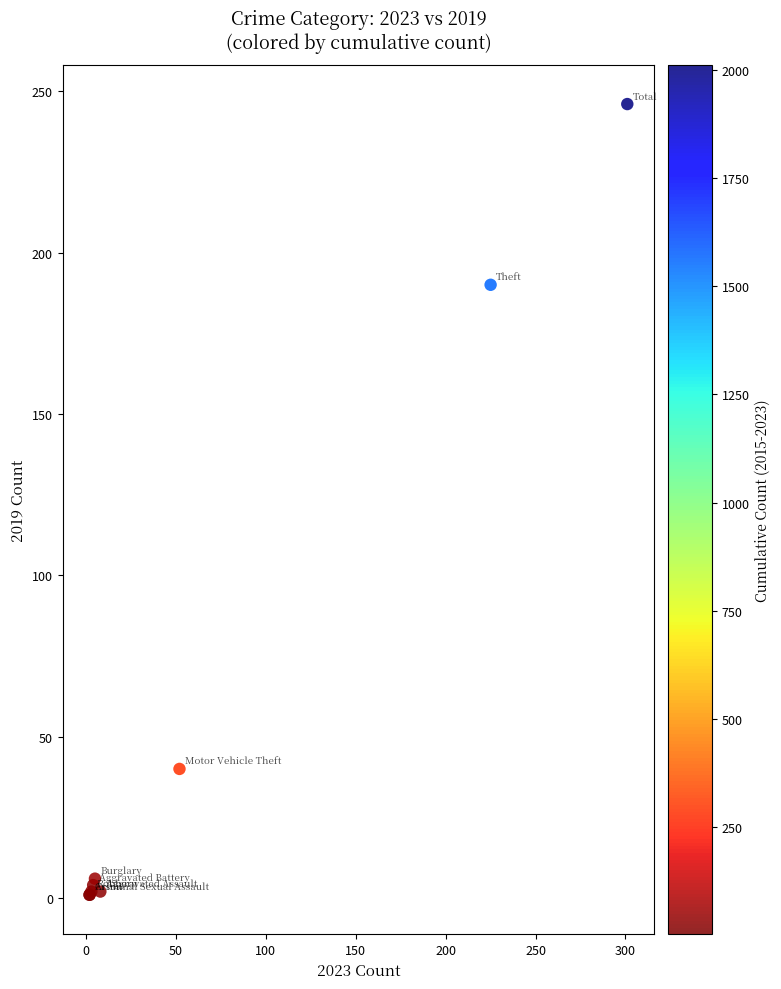

What Y value in the scatter plot is closest to 123?

190